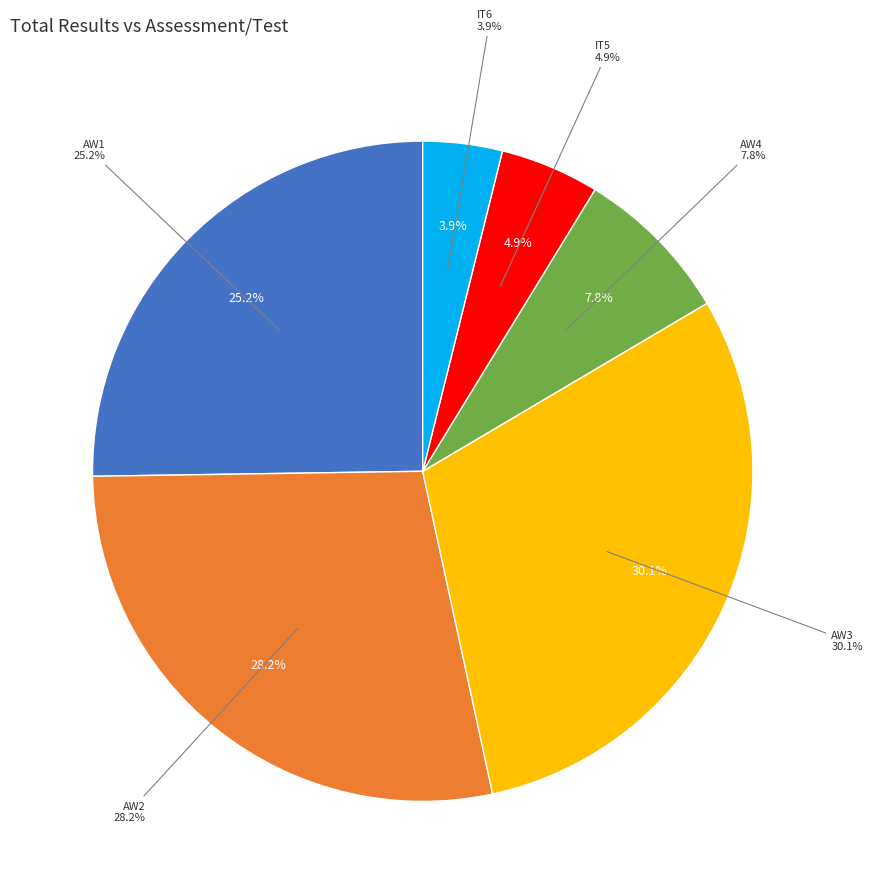

True or false: IT5 accounts for 24% of the total.

False